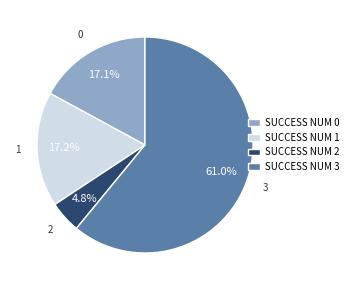

What is the ratio of the value at SUCCESS NUM 1 to the value at SUCCESS NUM 3?

0.3